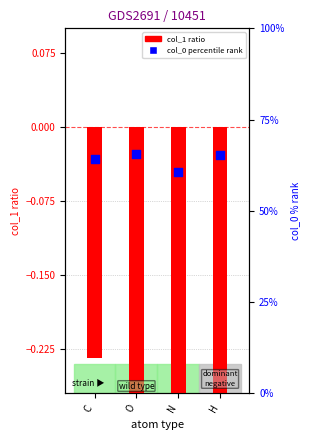

What are all the series names shown in the legend?

col_1 ratio, col_0 percentile rank